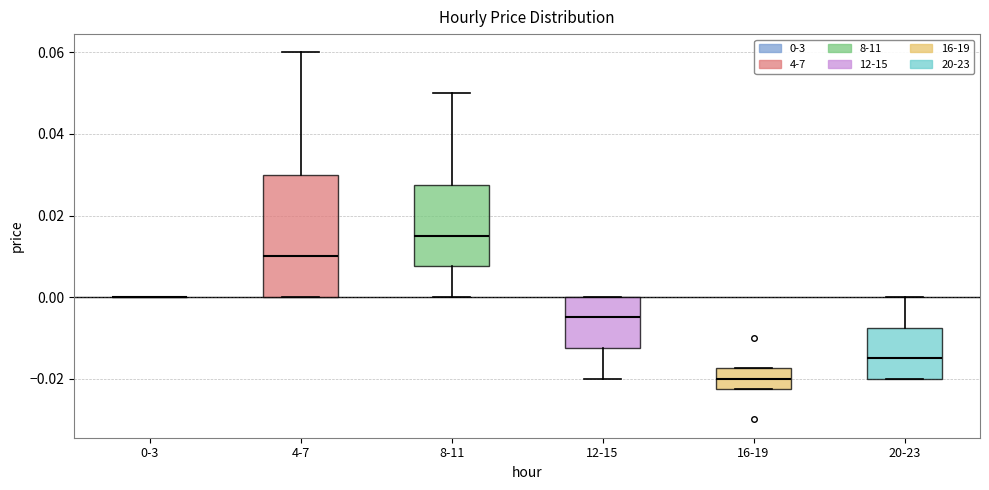

Where does the upper whisker of the box for 20-23 end on the y-axis? The values are not printed on the chart, so give them approximately, as read against the axis.

0.000